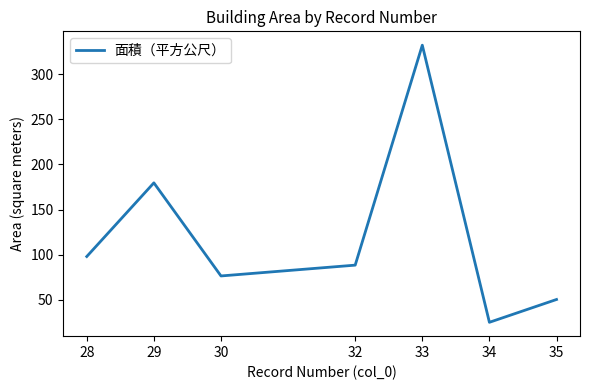

List the labels in order of value, largest first.

33, 29, 28, 32, 30, 35, 34